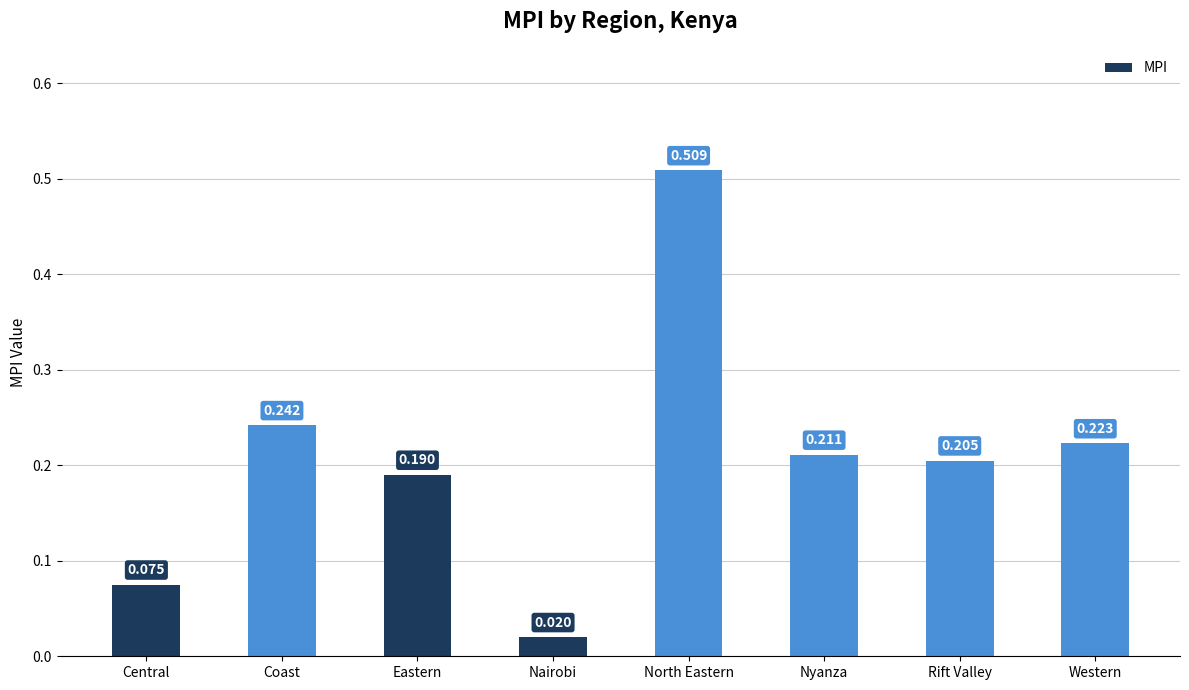

What is the label of the 8th bar from the left?

Western